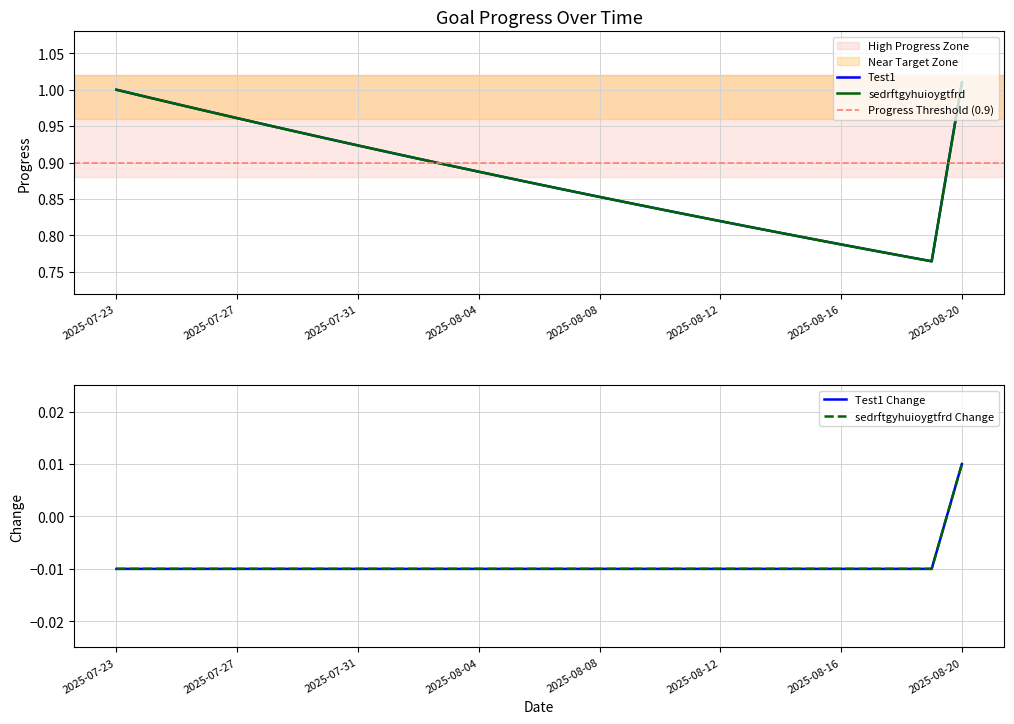

Reading right to left, what are all the values shown in this chart?

Test1_Progress: 1.0	0.8	0.8	0.8	0.8	0.8	0.8	0.8	0.8	0.8	0.8	0.8	0.9	0.9	0.9	0.9	0.9	0.9	0.9	0.9	0.9	0.9	0.9	1.0	1.0	1.0	1.0	1.0	1.0
sedrftgyhuioygtfrd_Progress: 1.0	0.8	0.8	0.8	0.8	0.8	0.8	0.8	0.8	0.8	0.8	0.8	0.9	0.9	0.9	0.9	0.9	0.9	0.9	0.9	0.9	0.9	0.9	1.0	1.0	1.0	1.0	1.0	1.0